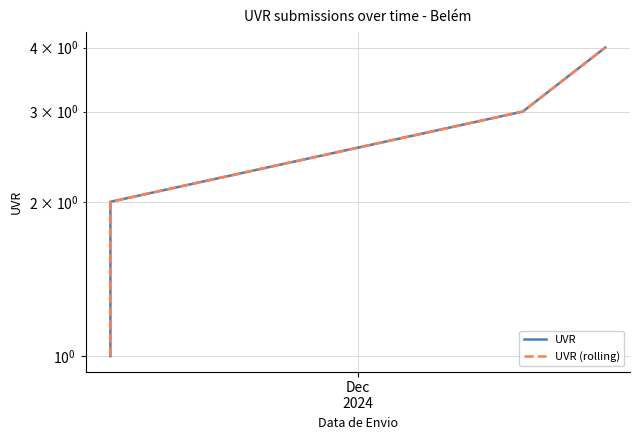

True or false: UVR has more than 0 points higher than both neighbors.

False